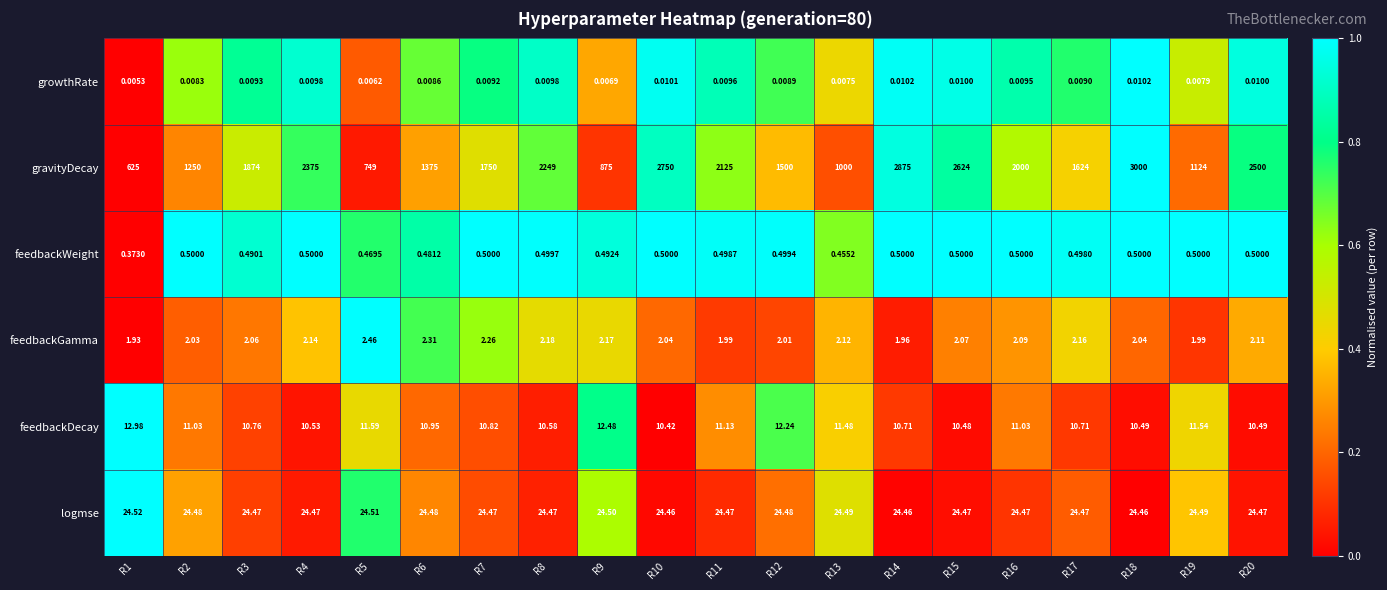

Which series has the largest total across all categories?

gravityDecay